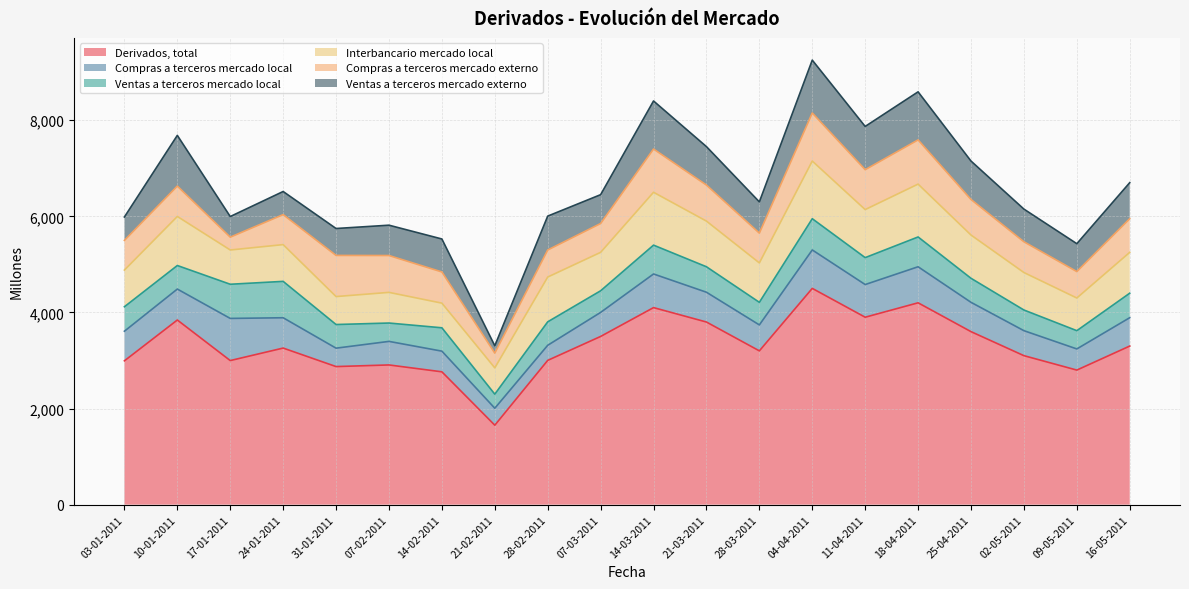

What are all the series names shown in the legend?

Derivados, total, Compras a terceros mercado local, Ventas a terceros mercado local, Interbancario mercado local, Compras a terceros mercado externo, Ventas a terceros mercado externo